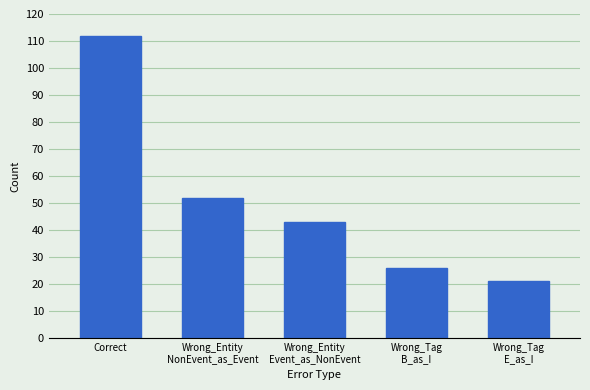

What is the difference between the values at Wrong_Entity
NonEvent_as_Event and Wrong_Tag
E_as_I?

31